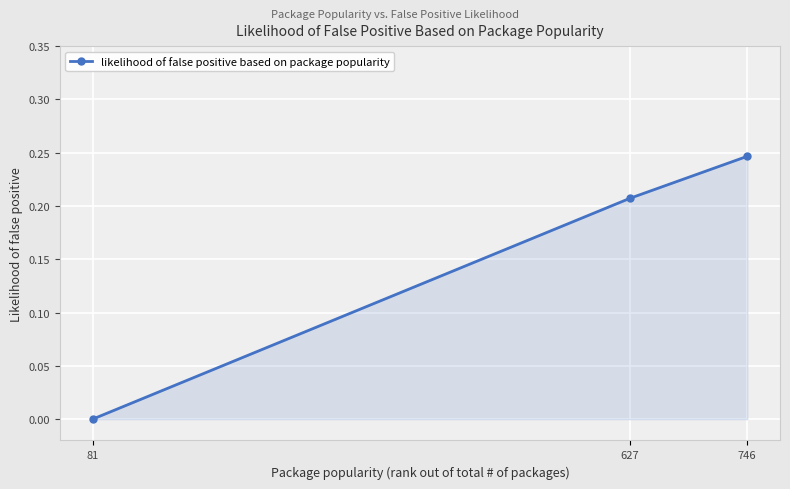

What is the change in value from 81 to 746?

+0.2